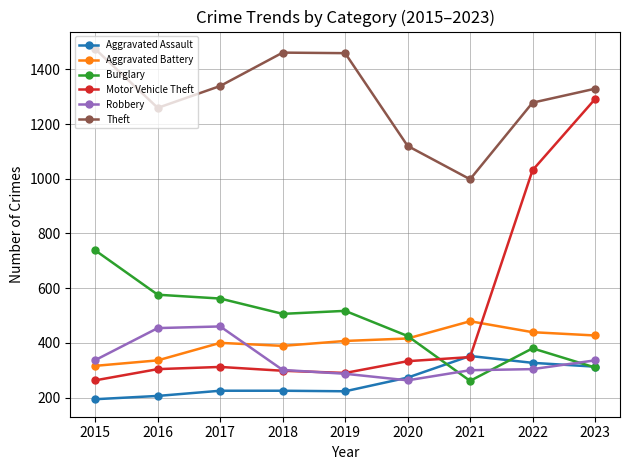

Which series changed the most between 2015 and 2023?

Motor Vehicle Theft